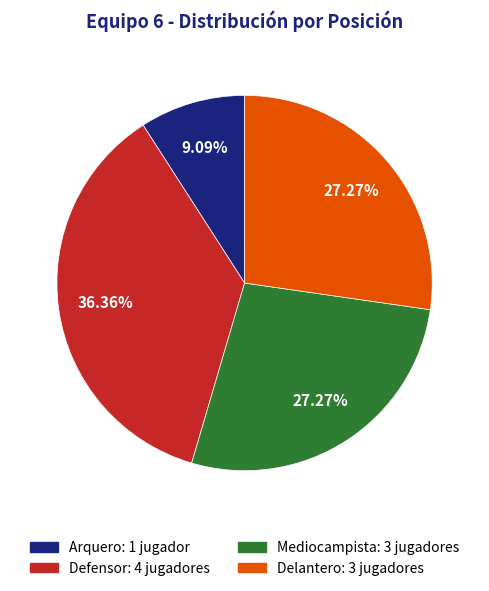

True or false: Arquero accounts for 15% of the total.

False